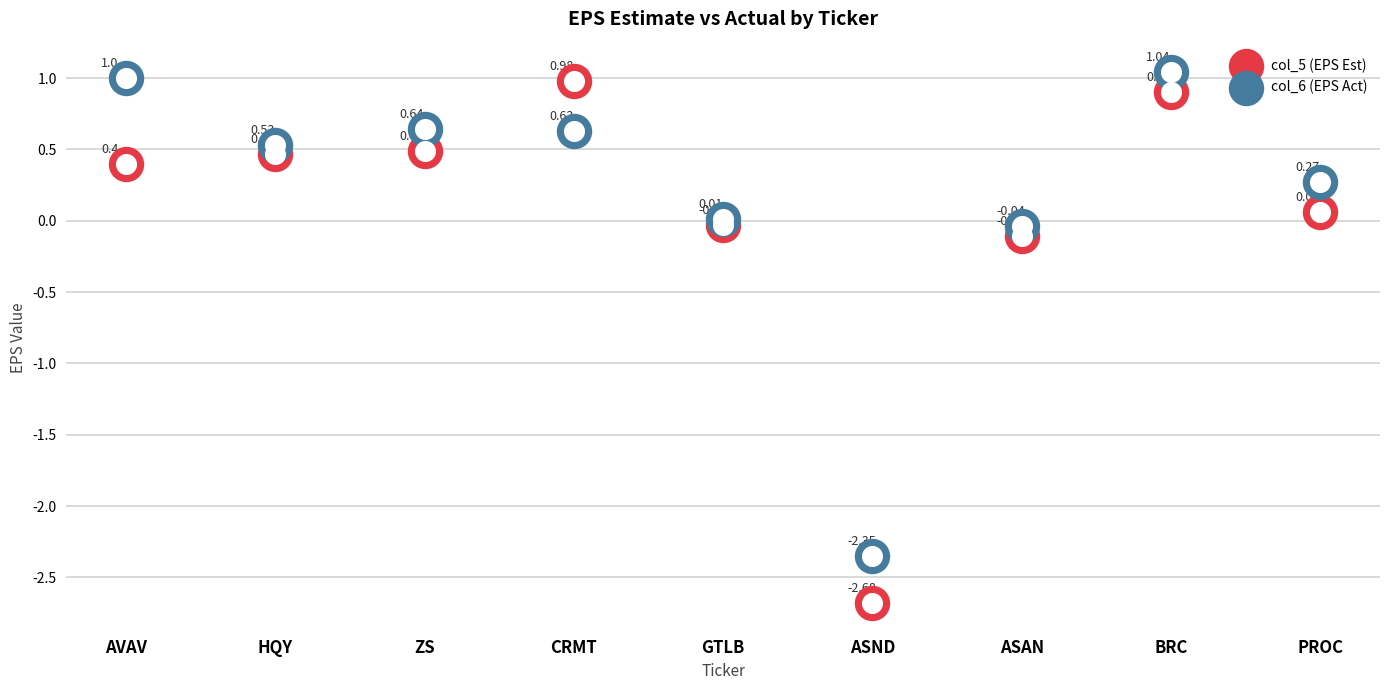

What are all the series names shown in the legend?

col_5 (EPS Est), col_6 (EPS Act)